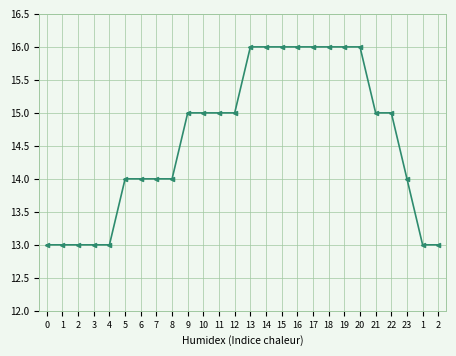

What is the label of the 10th point from the left?

9